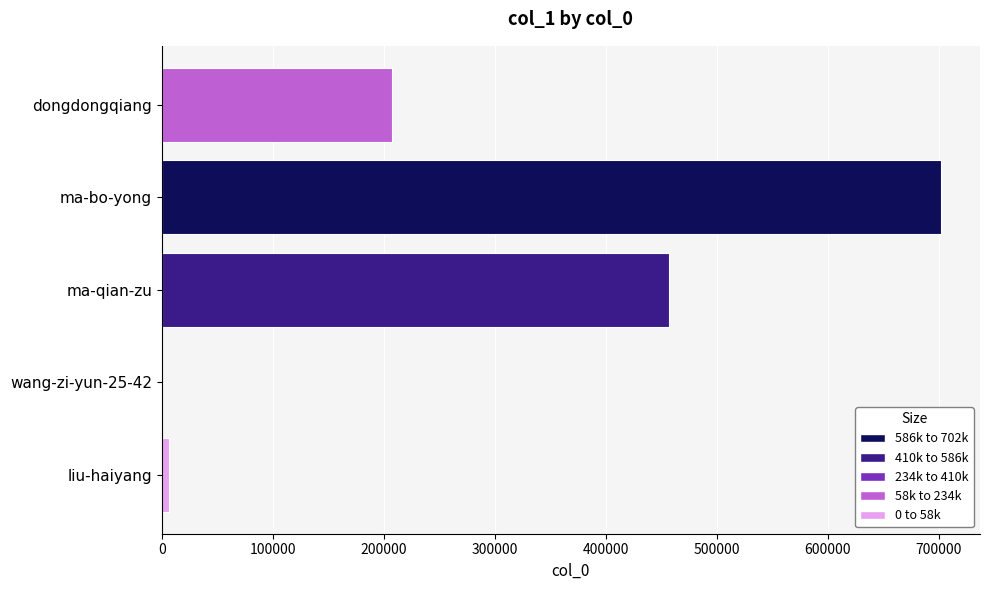

At which category does the chart reach its peak across all series?

ma-bo-yong